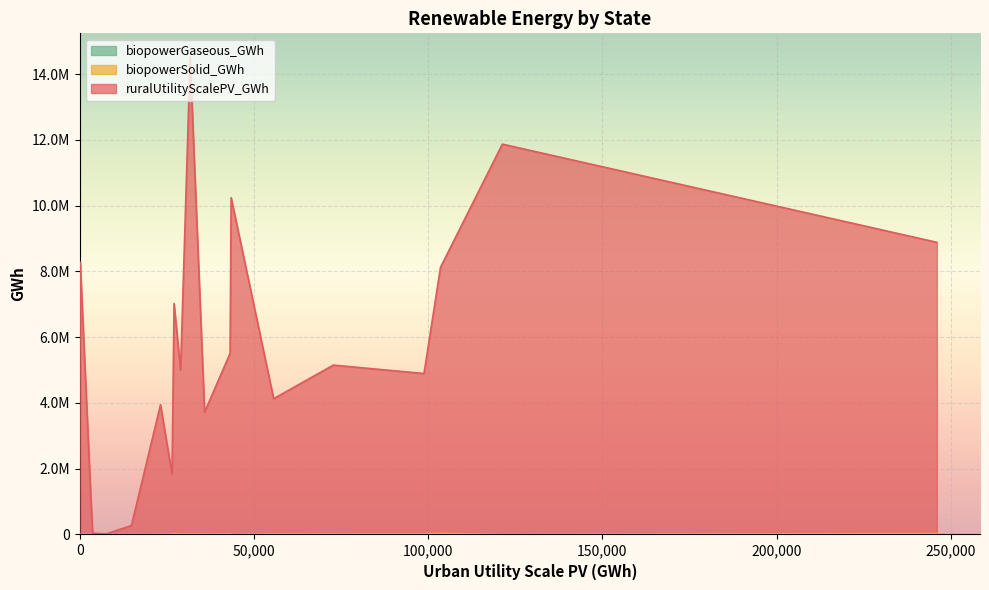

What is the sum of the biopowerSolid_GWh values at Kansas and Colorado?

15017